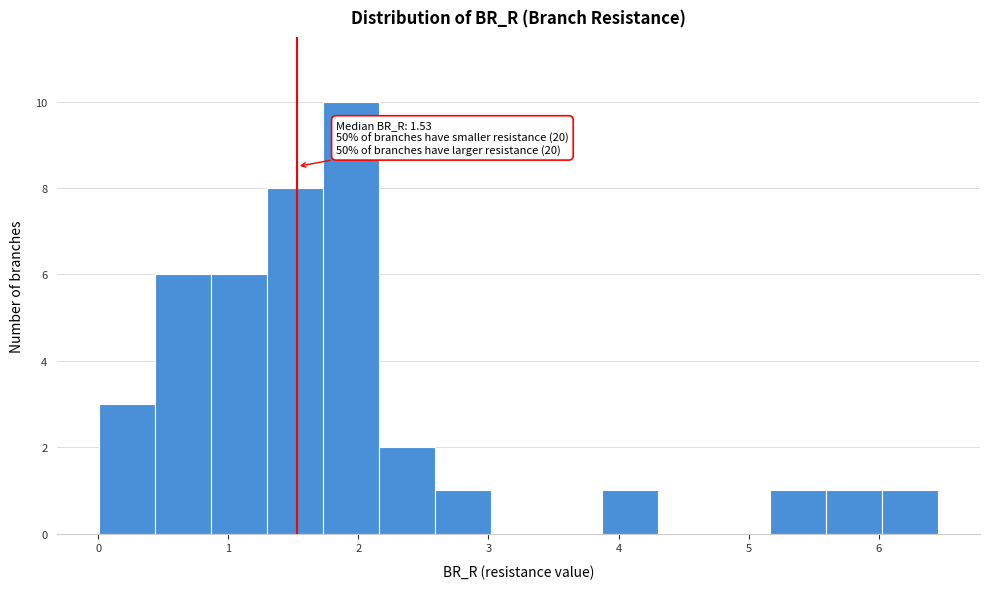

Over which range of the x-axis is the bar tallest?

1.7 to 2.2